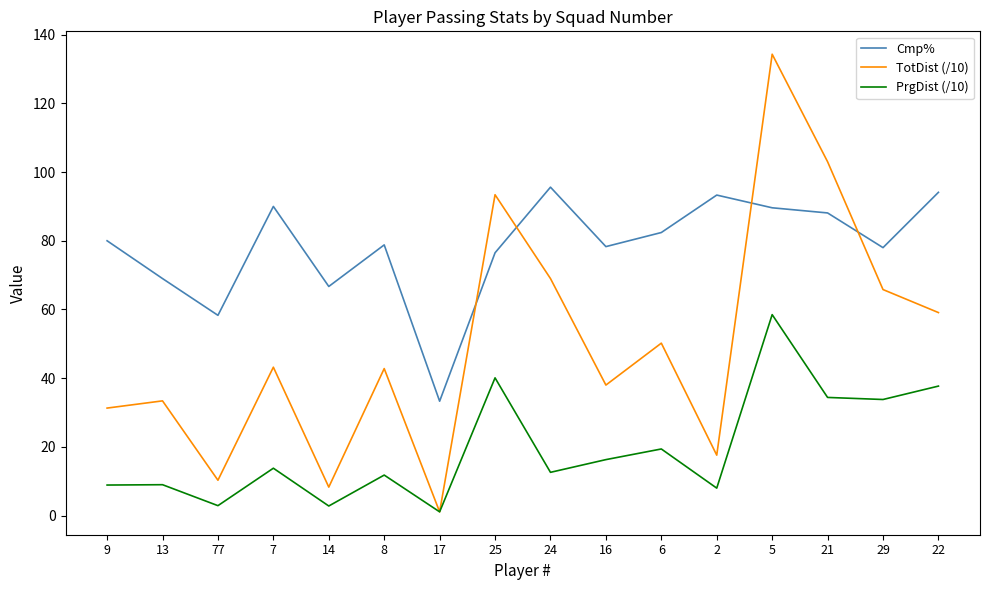

Is it true that TotDist (/10) equals 59.9 at 13?

False